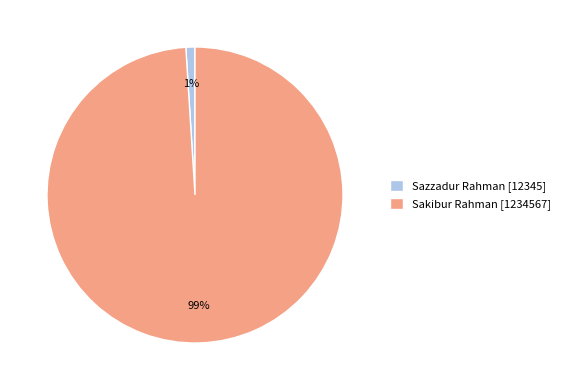

To the nearest percent, what portion does Sazzadur Rahman represent?

1%